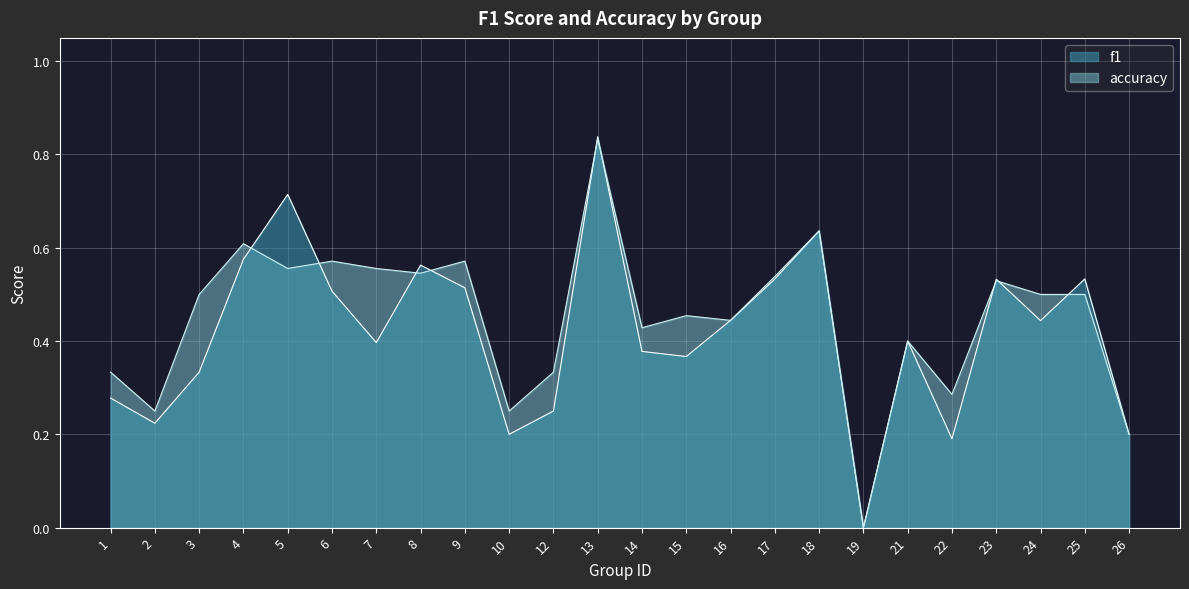

How many intersections are there between f1 and accuracy?

9